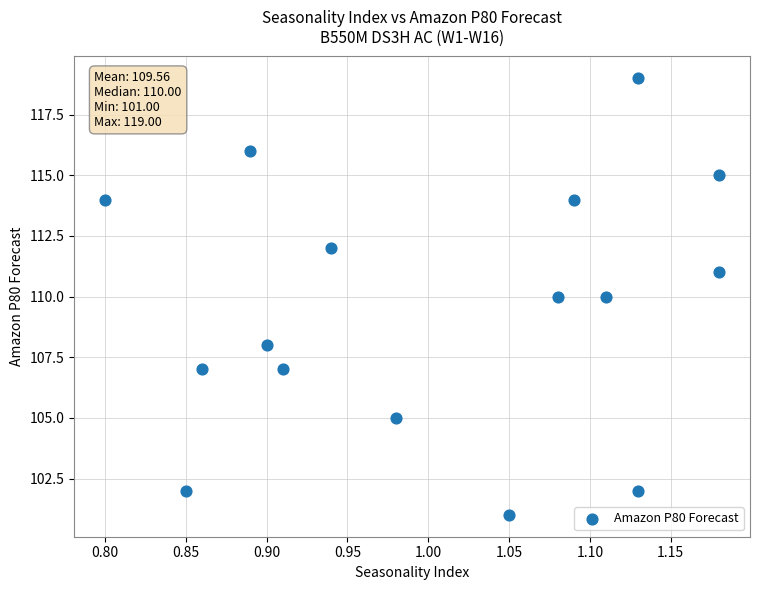

What is the range of Y values (max minus min)?

18